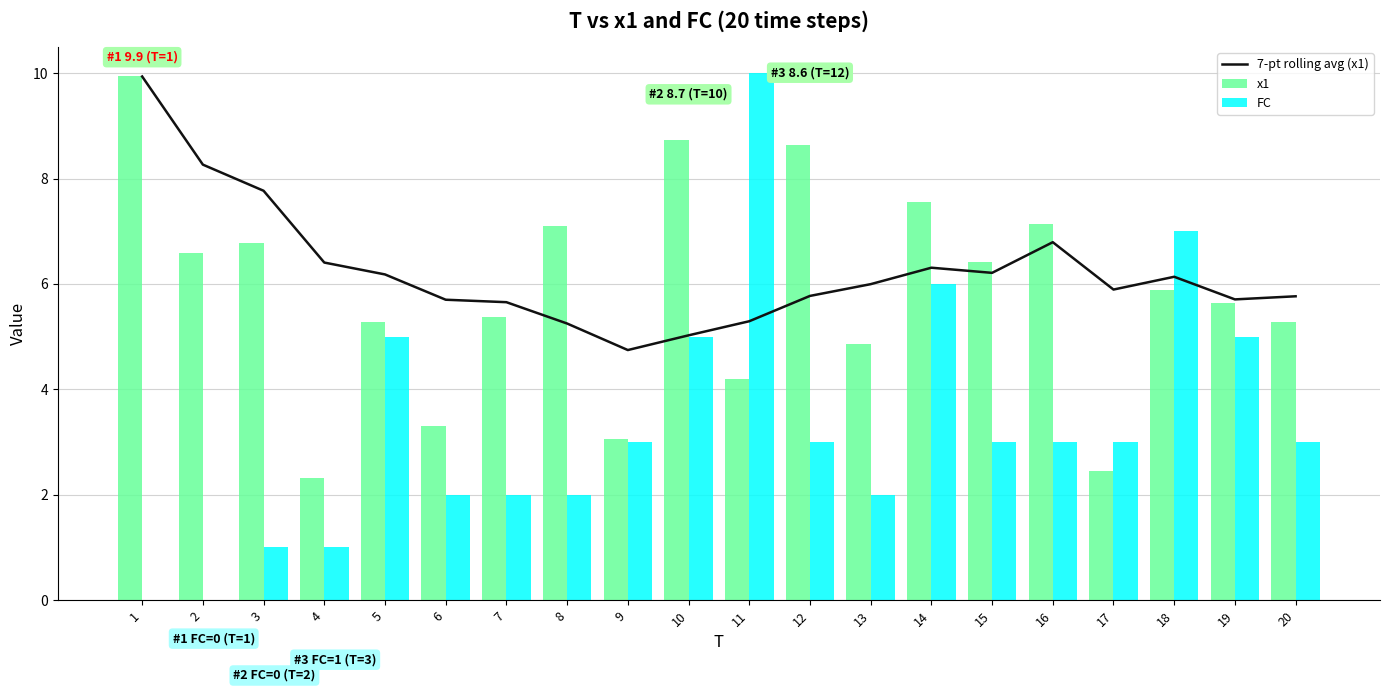

Where does the FC series first go above 3?

5